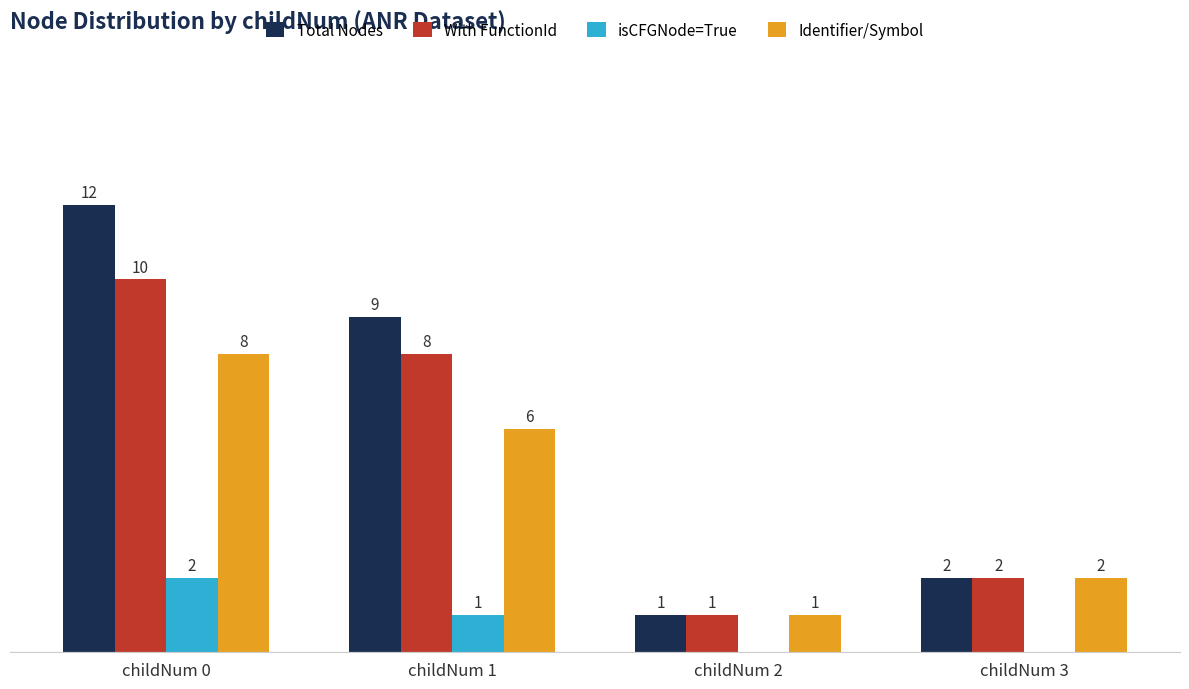

At which label does Total Nodes first exceed 9?

childNum 0